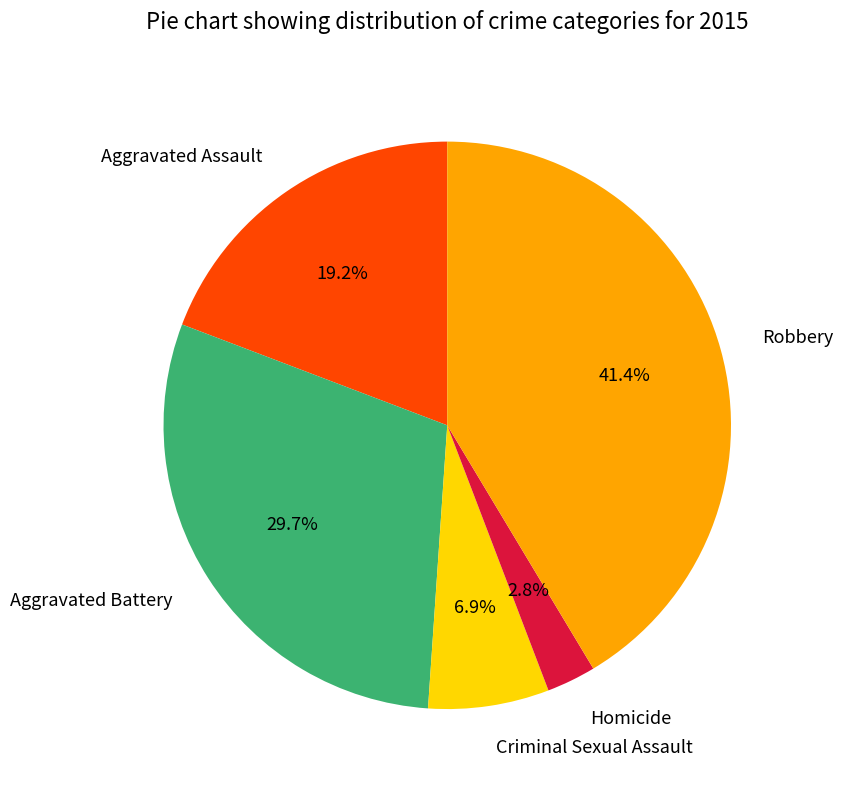

What percentage is NOT represented by Criminal Sexual Assault?

93.1%